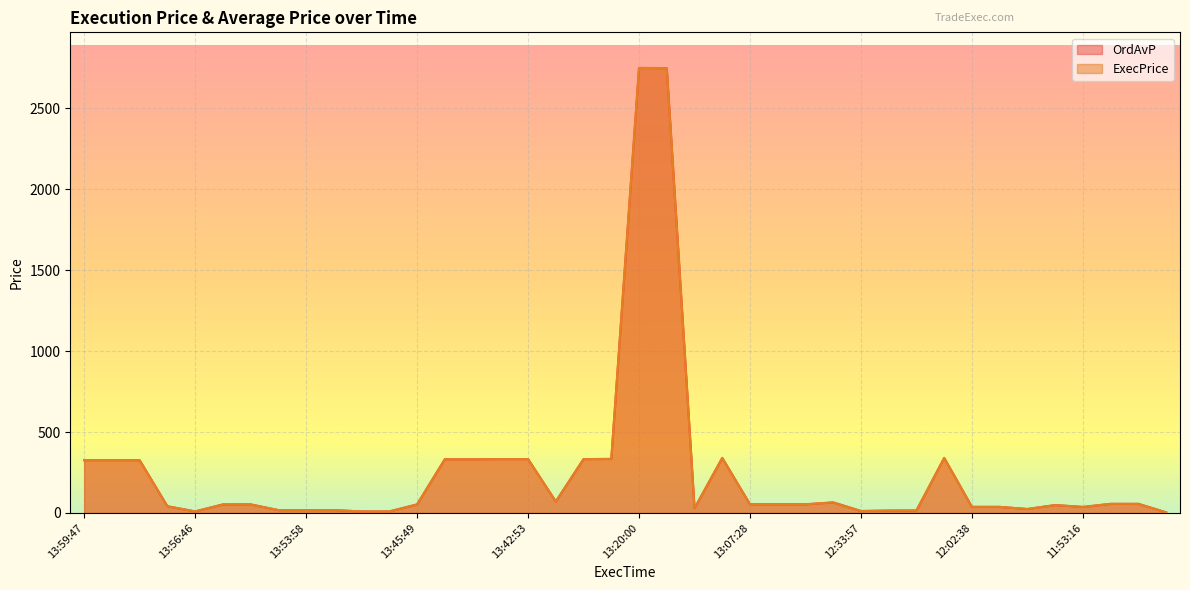

Between 13:51:22 and 13:38:20, which is larger?

13:38:20